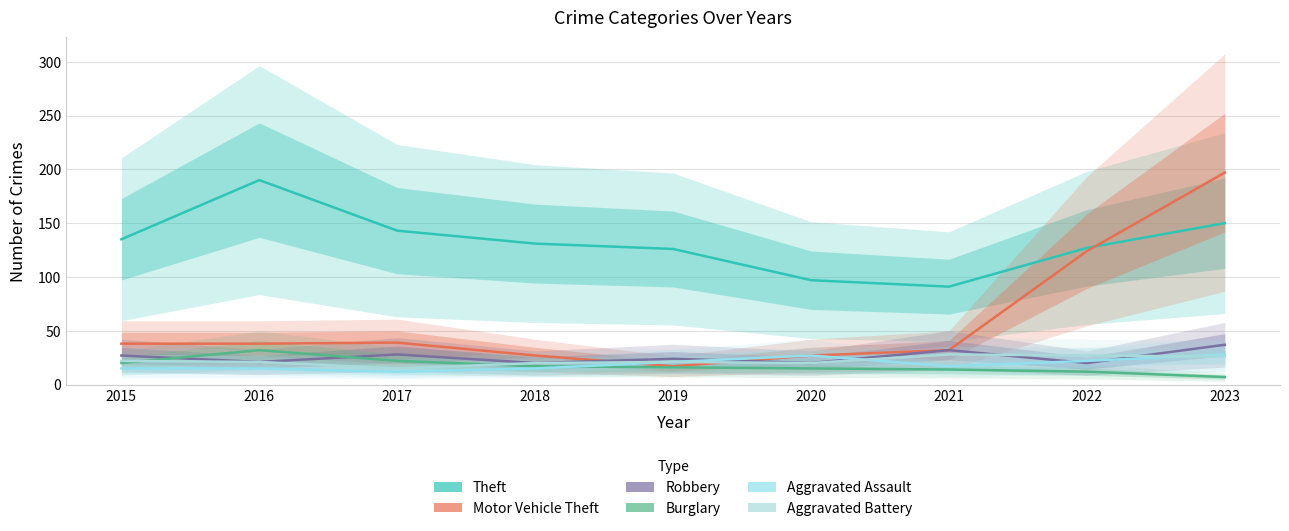

Reading left to right, what are all the values shown in this chart?

Theft: 135	190	143	131	126	97	91	127	150
Motor Vehicle Theft: 38	38	39	27	17	27	32	124	197
Robbery: 27	21	28	20	24	20	32	20	37
Burglary: 20	32	22	17	16	15	14	12	7
Aggravated Assault: 15	15	12	15	21	27	17	22	28
Aggravated Battery: 22	21	15	20	21	20	28	27	26